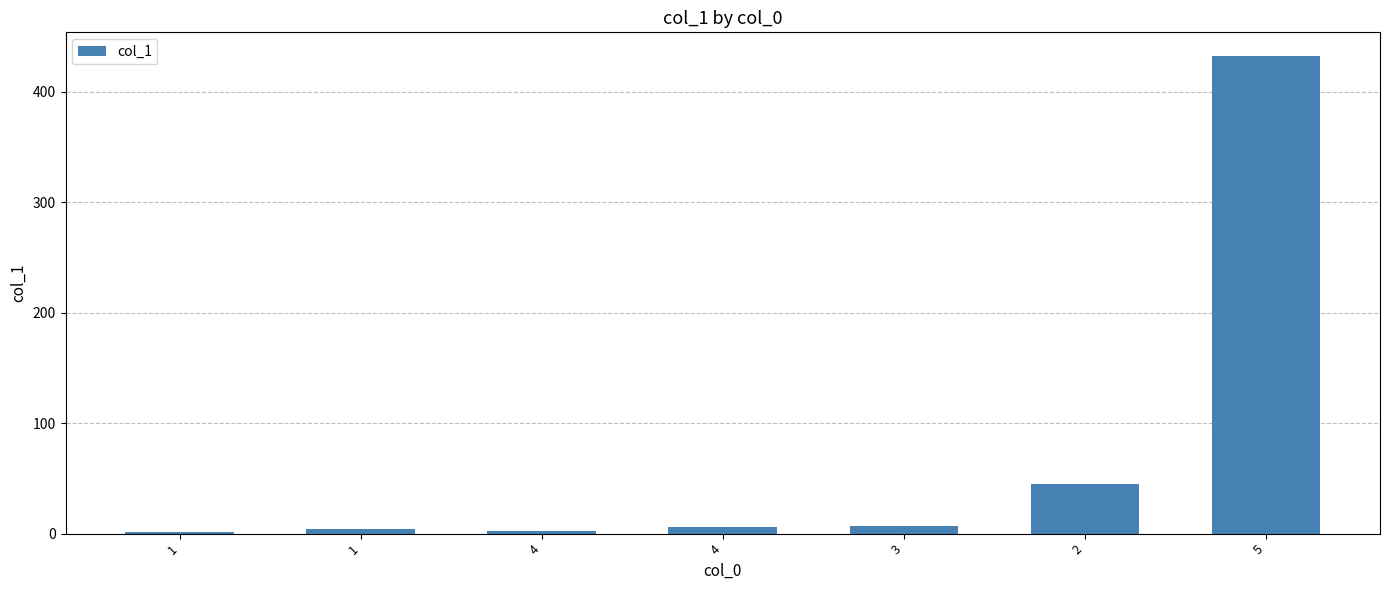

Between 5 and 4, which is larger?

5